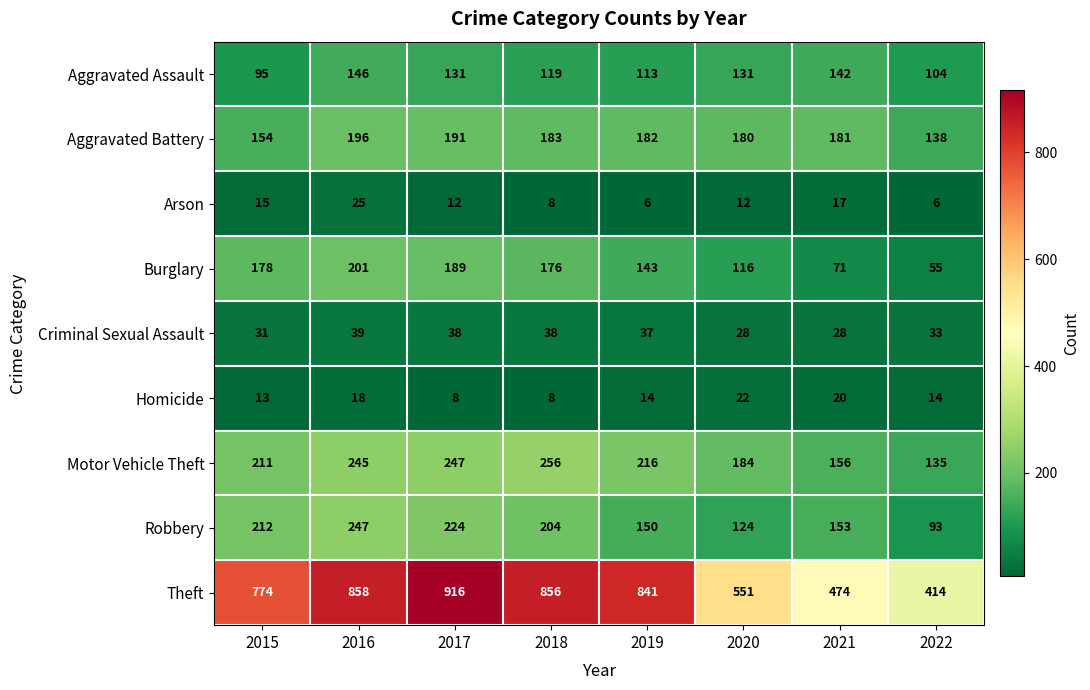

How many series are shown in this chart?

9